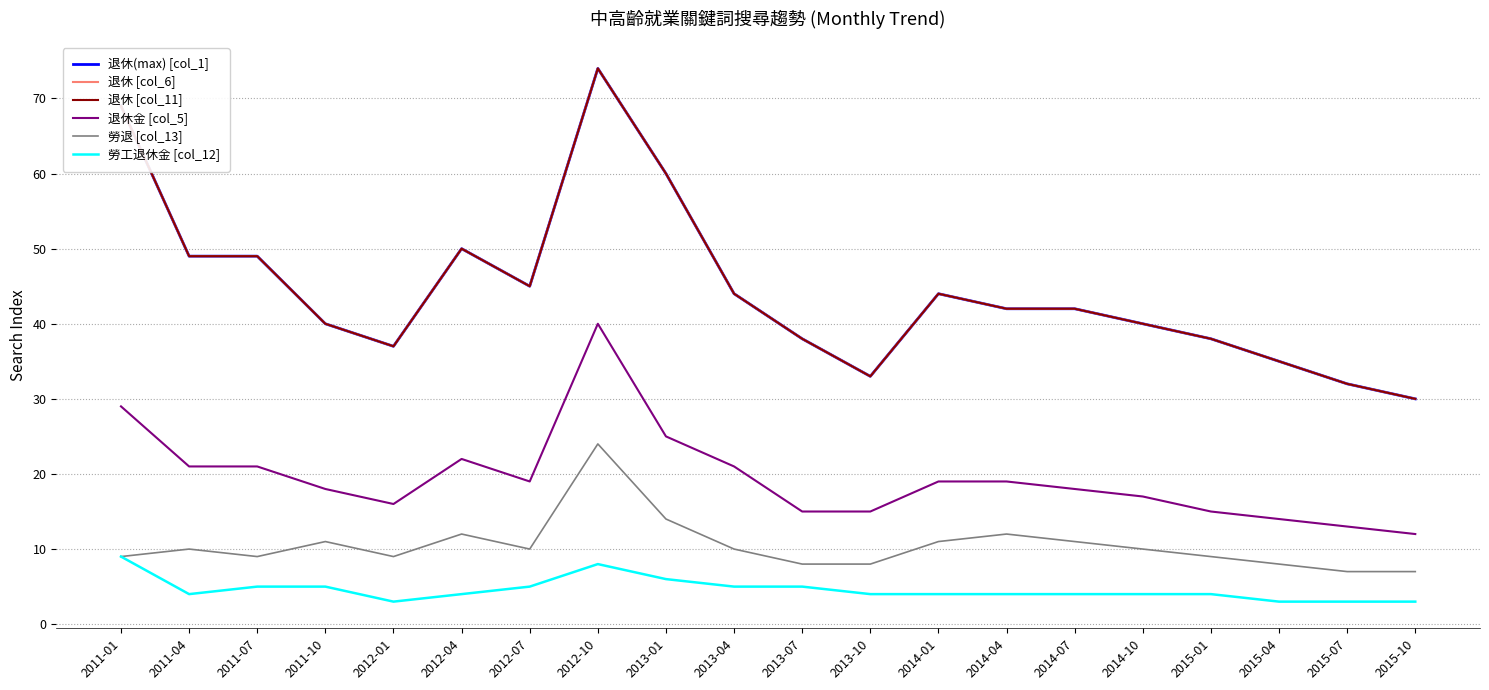

Does the chart display data point markers on the line(s)?

No